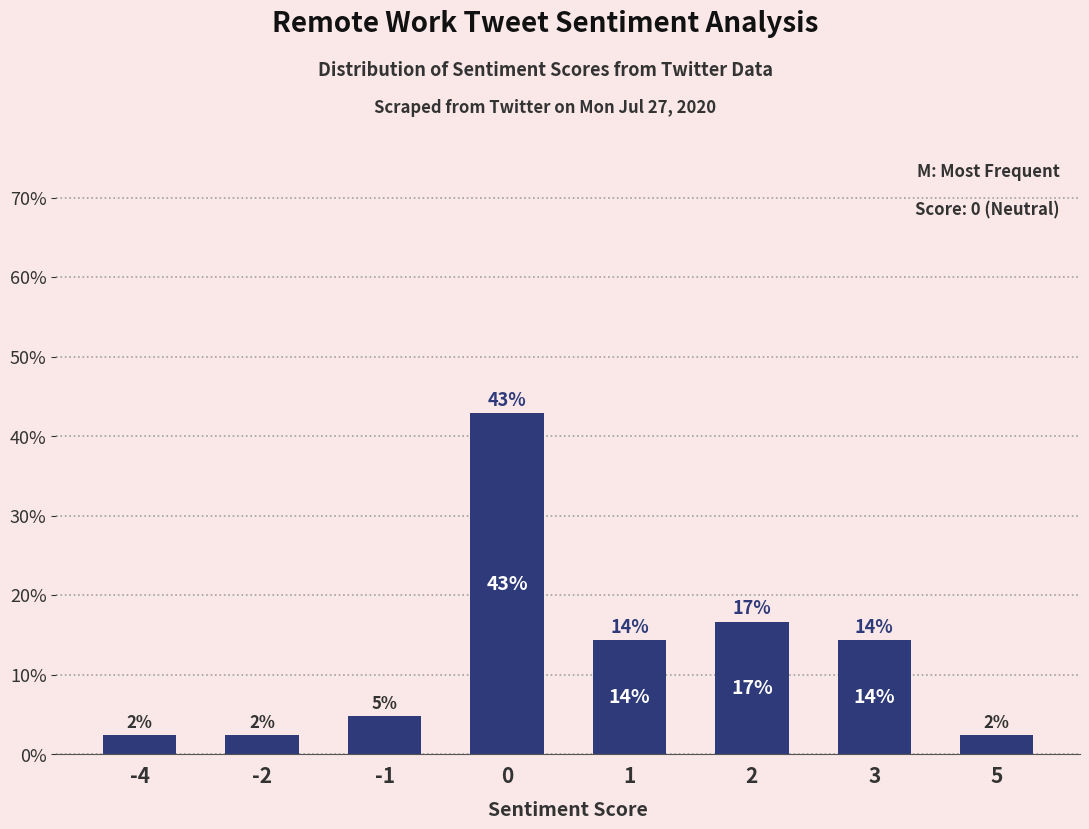

Reading left to right, transcribe all the data shown in this chart.

2.4	2.4	4.8	42.9	14.3	16.7	14.3	2.4